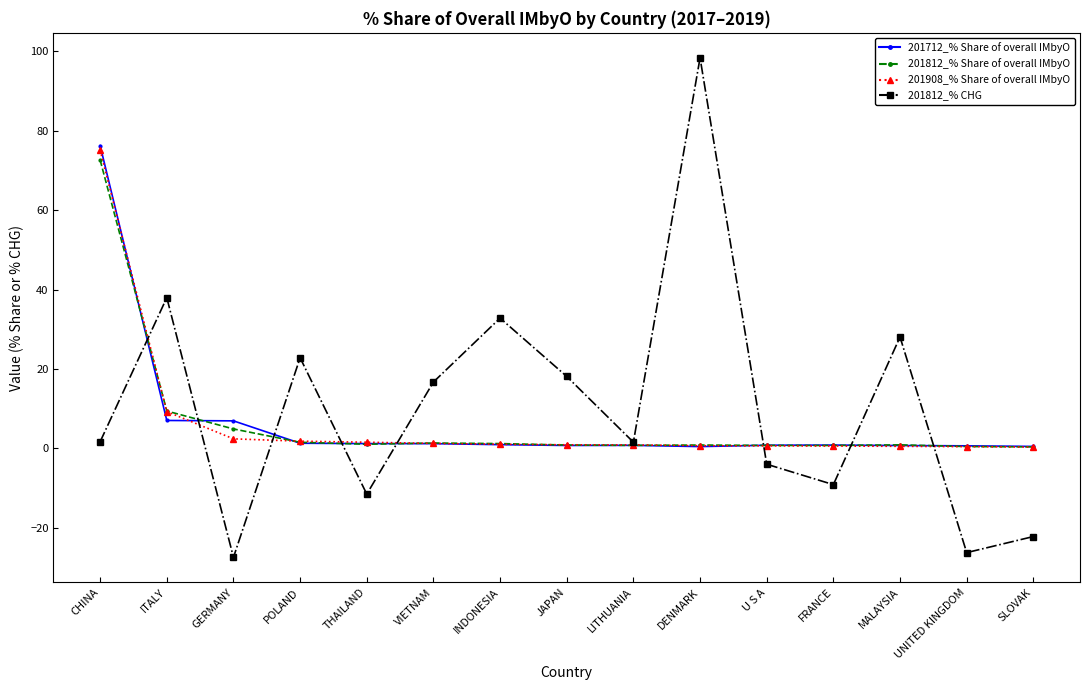

The value of 201812_% CHG at U S A is -4.0. True or false?

True